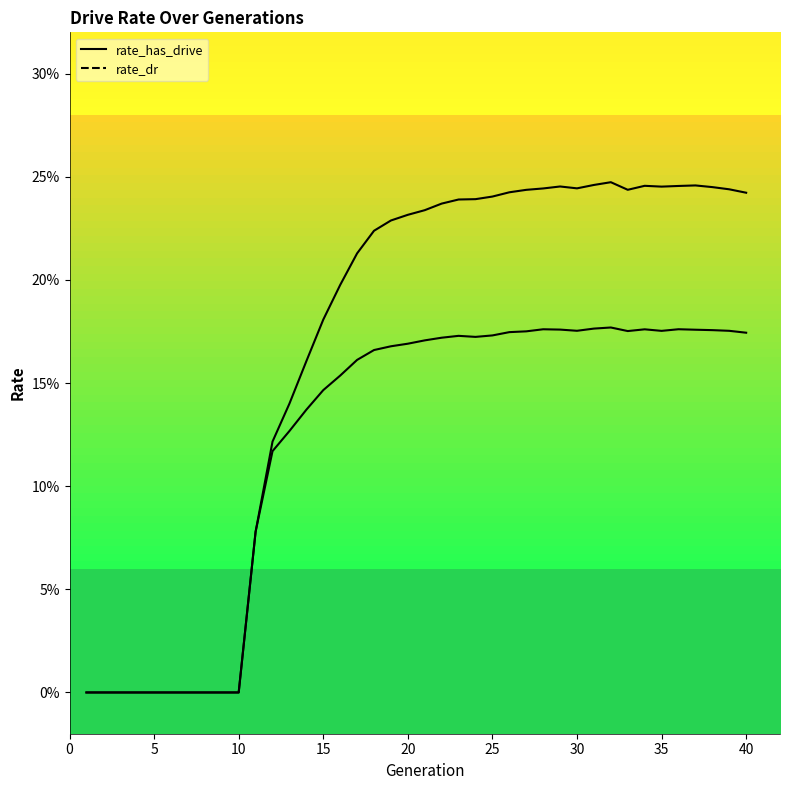

True or false: rate_dr and rate_has_drive cross at least once.

False